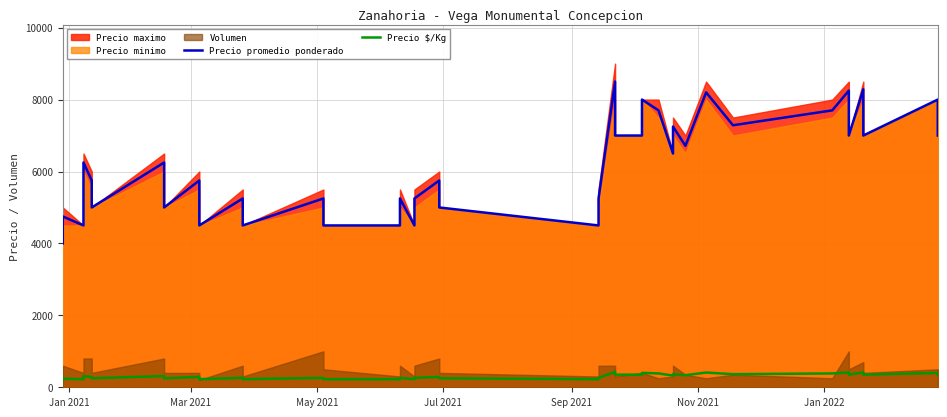

At how many categories does at least one series exceed 4478?

39